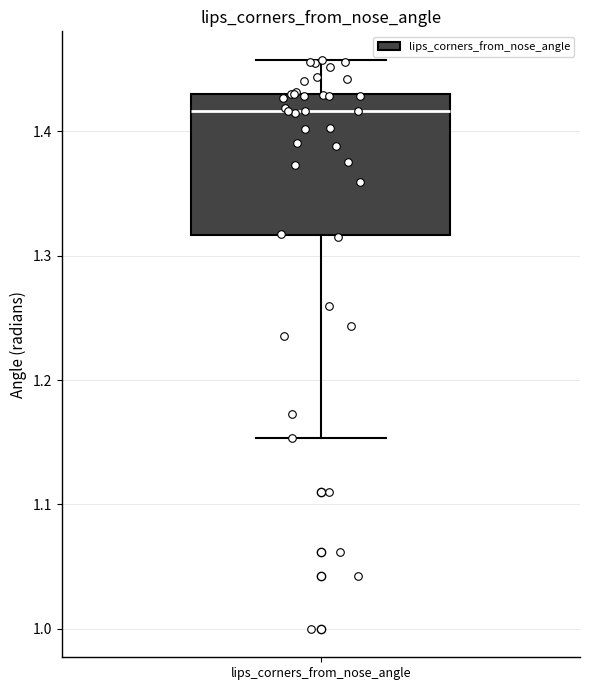

Read this box plot against the y-axis: the position of the median line, the range covered by the box, and the ends of both whiskers. The values are not printed on the chart, so give them approximately, as read against the axis.

median 1.42, box 1.32 to 1.43, whiskers 1.15 to 1.46